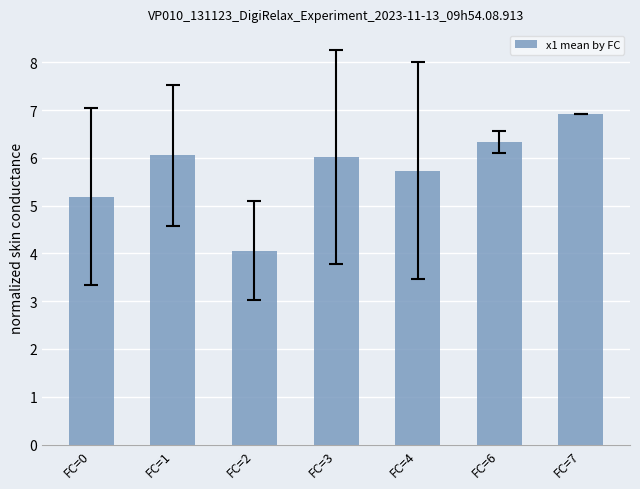

Between FC=4 and FC=0, which is larger?

FC=4